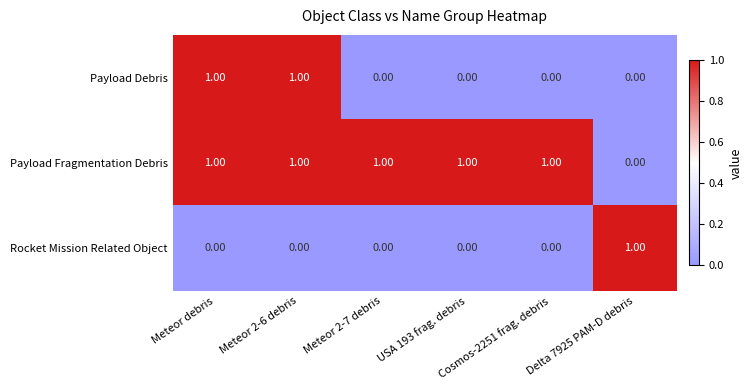

Which series has the largest total across all categories?

Payload Fragmentation Debris